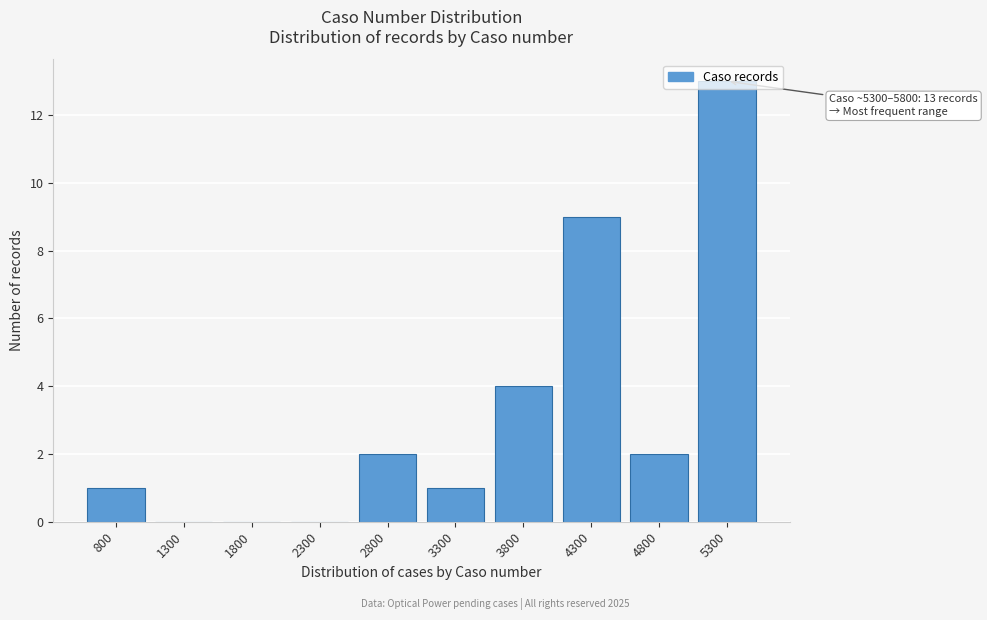

Which has a higher value, 3800 or 2300?

3800